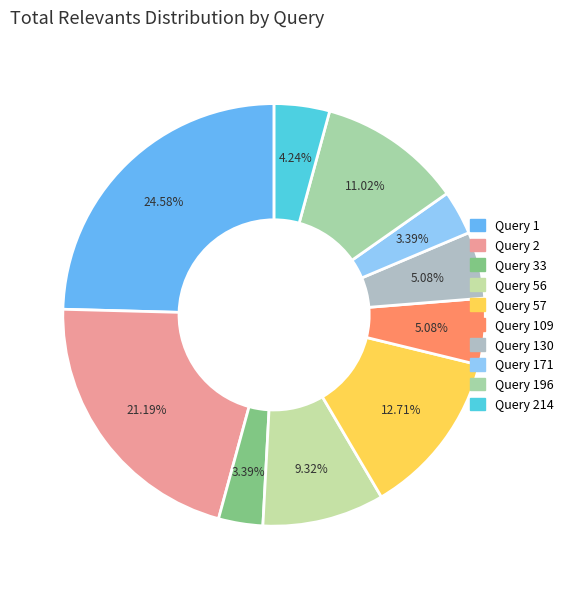

To the nearest percent, what is the combined percentage of Query 196 and Query 57?

24%